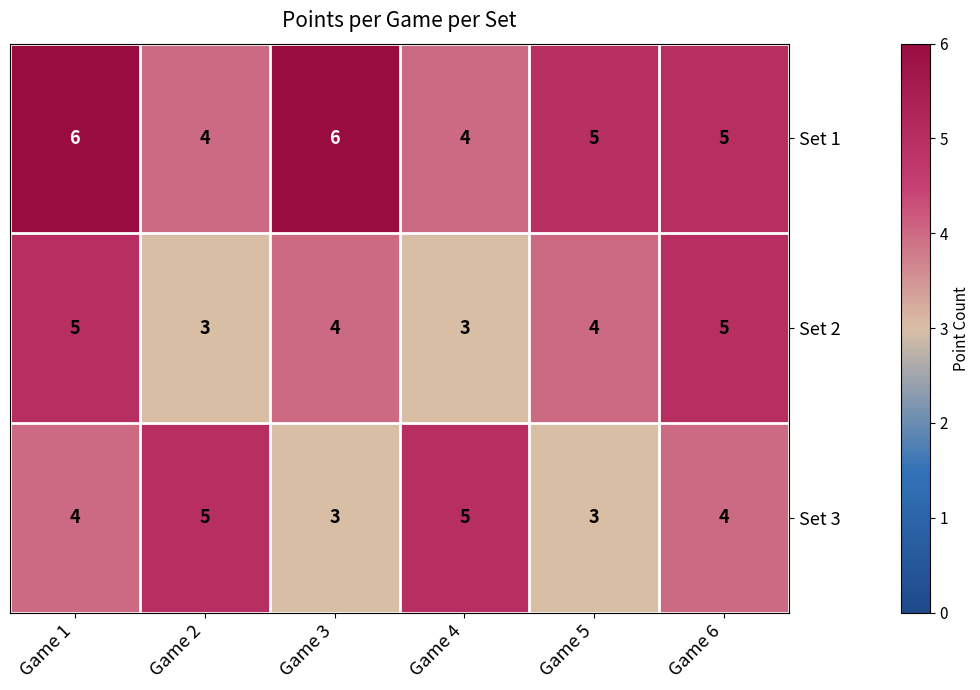

The value of Set 2 at Game 3 is 4. True or false?

True